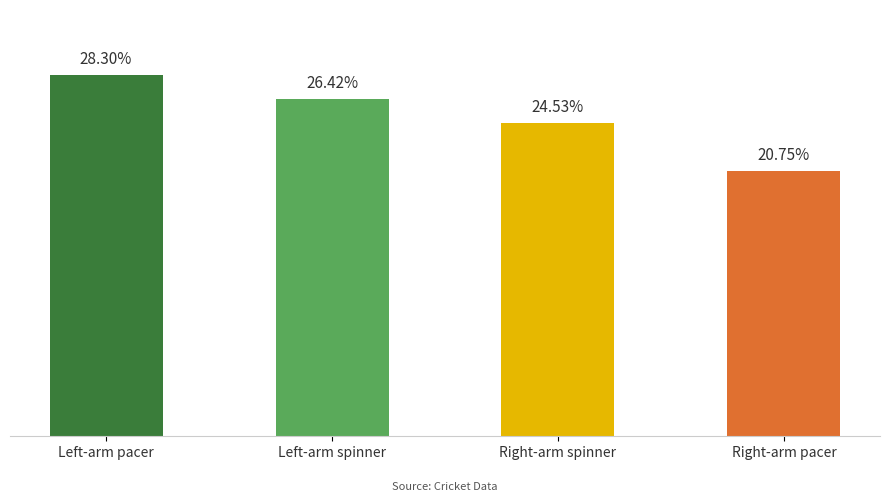

Approximately how many times larger is the value at Right-arm spinner compared to Left-arm pacer?

0.9